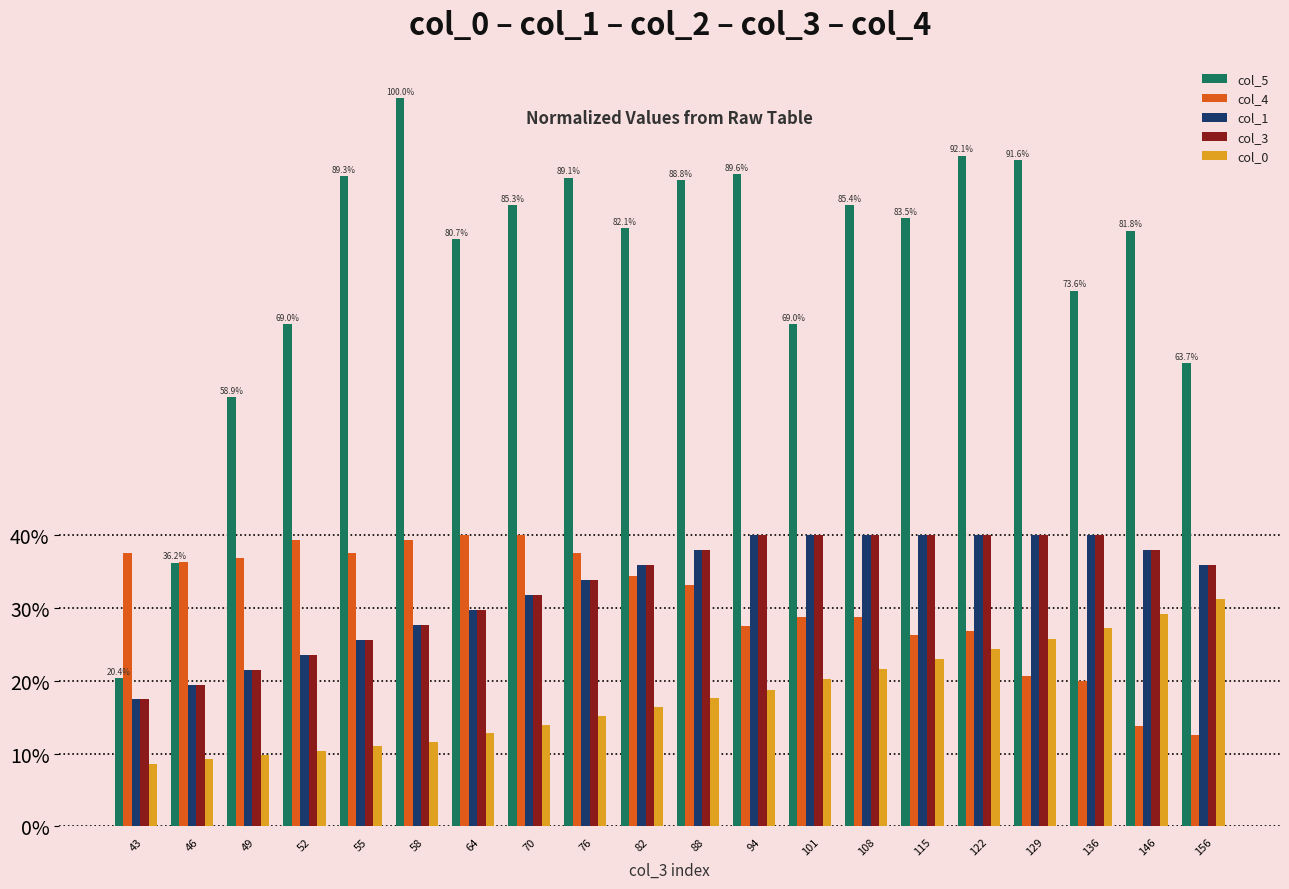

Where does the col_3 series first go above 35?

82